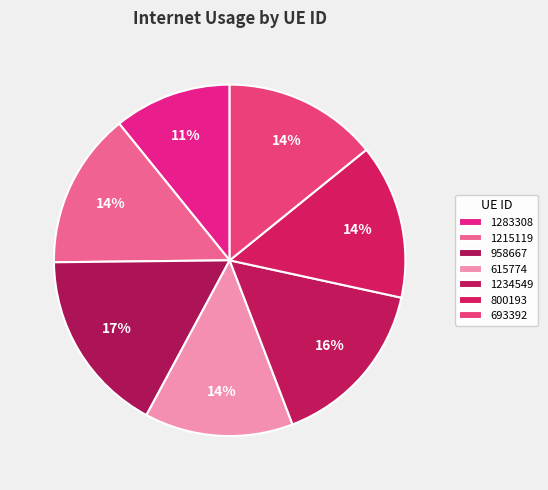

Does 1283308 represent more than half of the total?

No